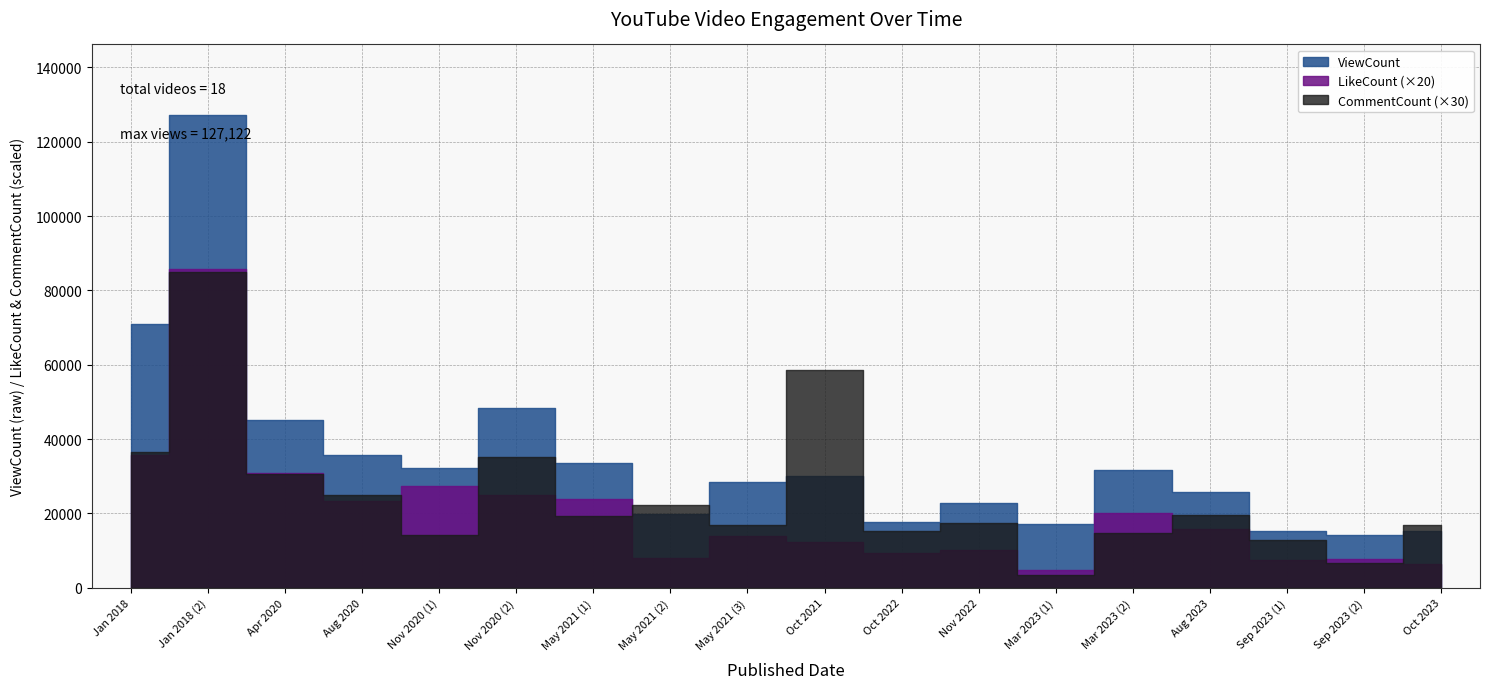

What is the lowest value of the LikeCount series?

240